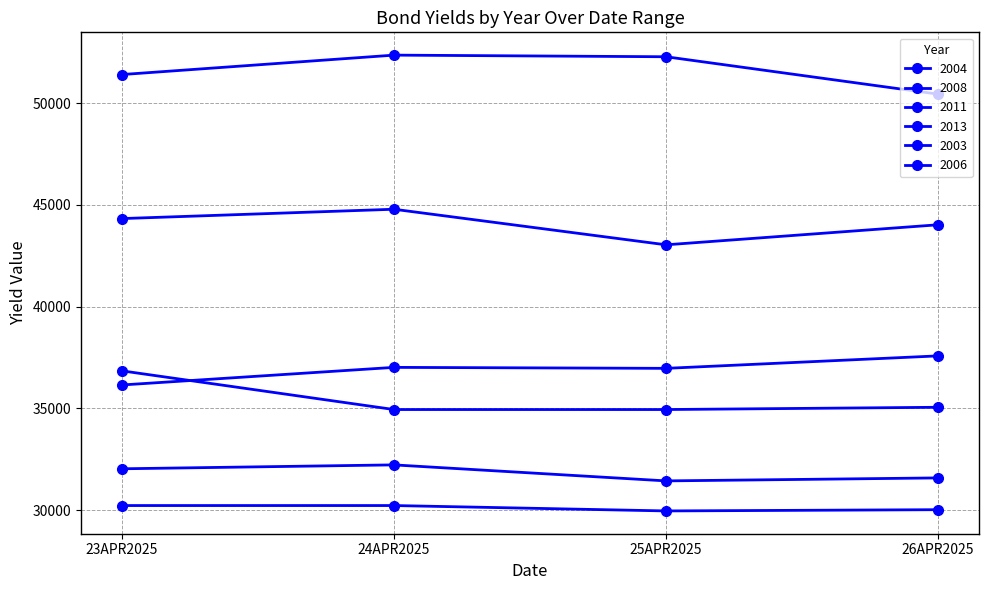

What is the difference between the maximum and minimum values in the 2003 series?

265